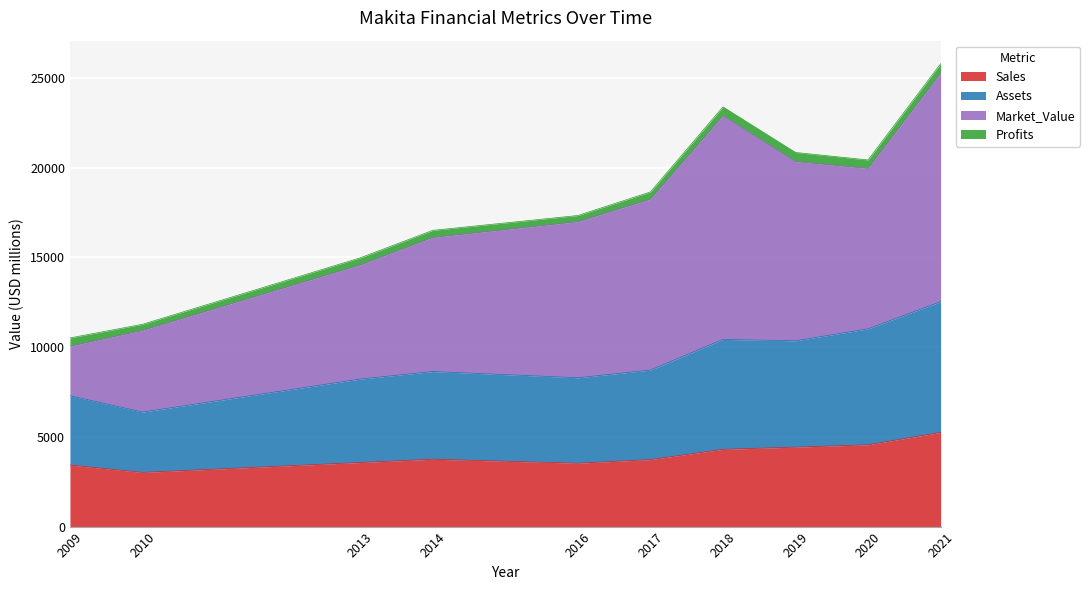

Where is the first local minimum for Sales?

2010